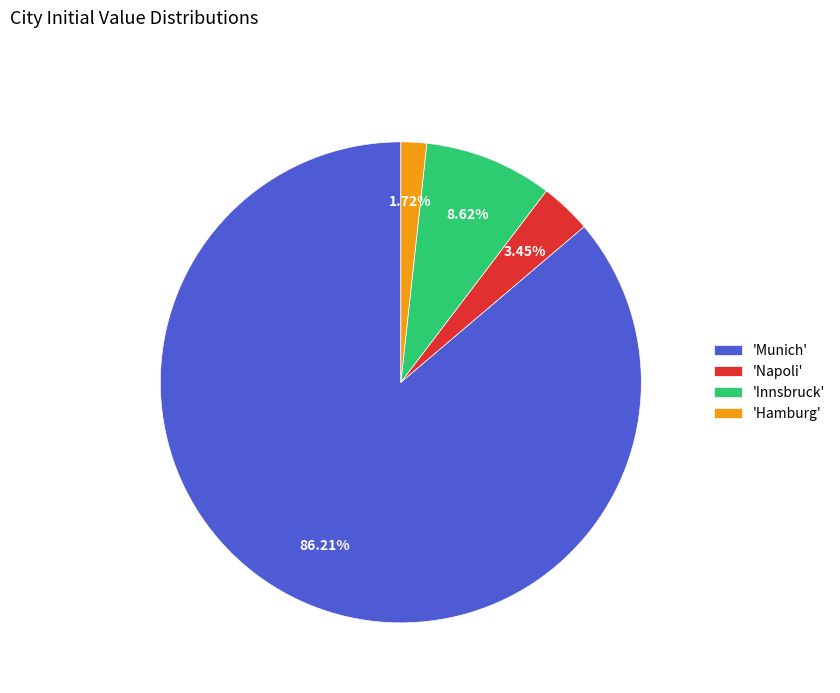

What is the smallest slice in the pie chart?

'Hamburg'